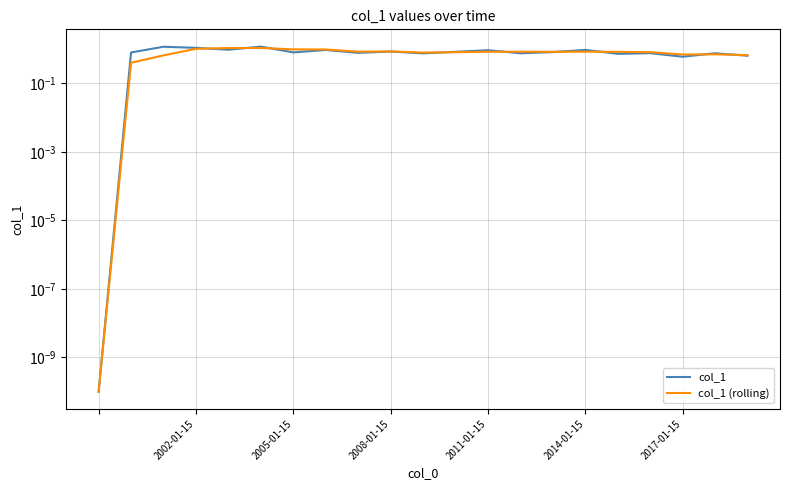

In col_1 (rolling), how many points are lower than both neighbors (excluding endpoints)?

4